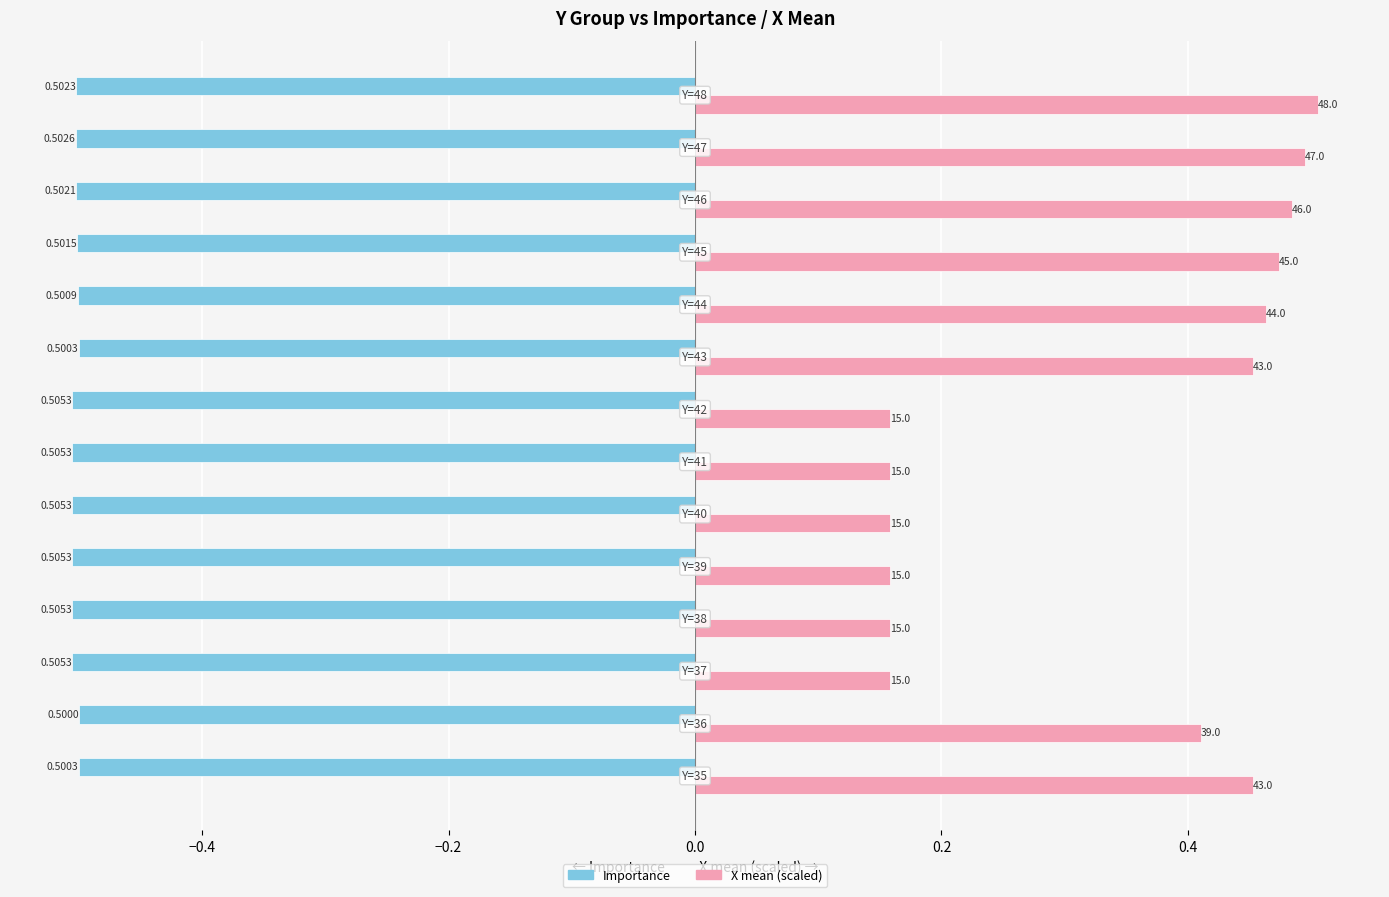

Reading left to right, transcribe all the data shown in this chart.

Importance: -0.5	-0.5	-0.5	-0.5	-0.5	-0.5	-0.5	-0.5	-0.5	-0.5	-0.5	-0.5	-0.5	-0.5
X_mean (scaled): 0.5	0.4	0.2	0.2	0.2	0.2	0.2	0.2	0.5	0.5	0.5	0.5	0.5	0.5